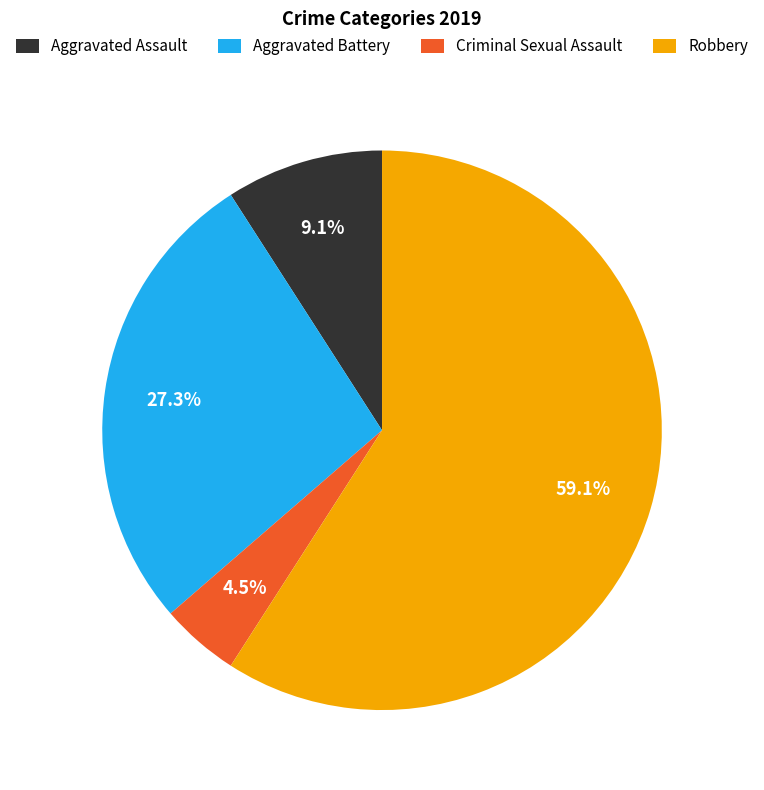

Between Aggravated Battery and Criminal Sexual Assault, which is larger?

Aggravated Battery